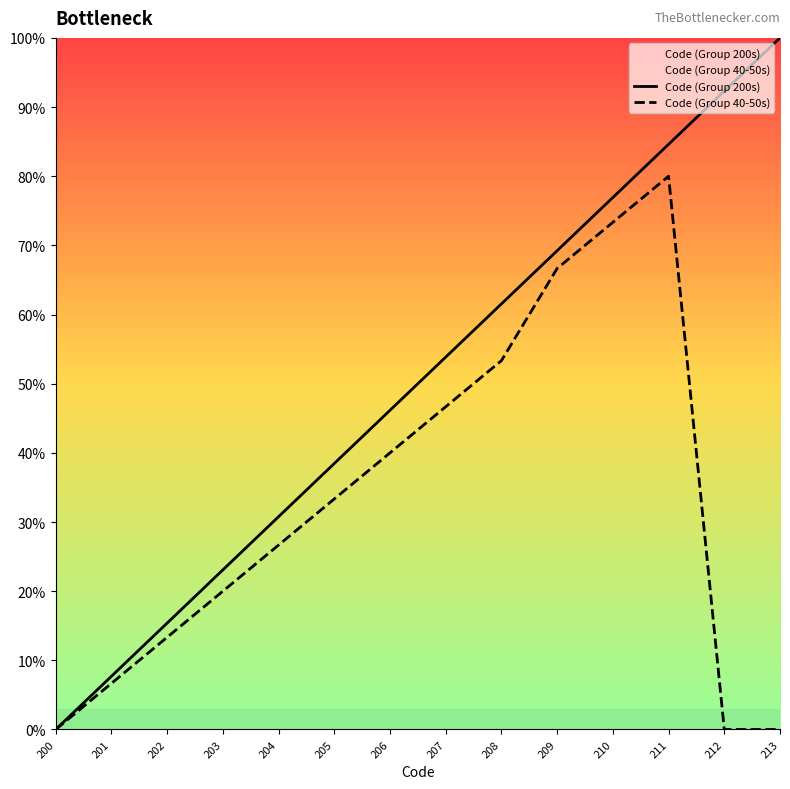

Which category has the highest value across all series?

213